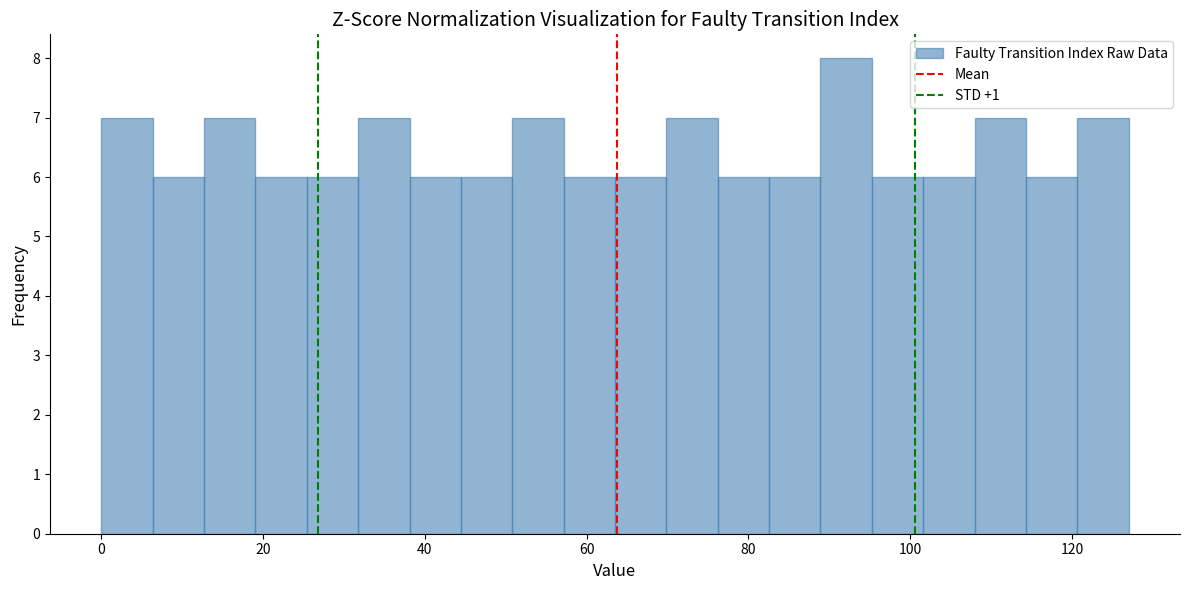

Around what value on the x-axis is the tallest bar? Give the approximate position of its centre, as read against the axis.

92